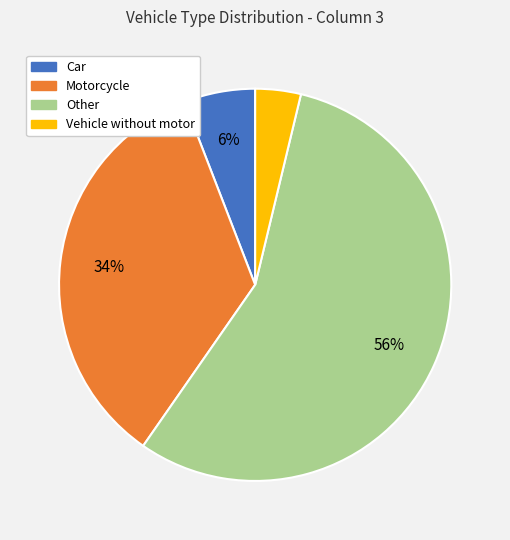

How many segments does this pie chart have?

4